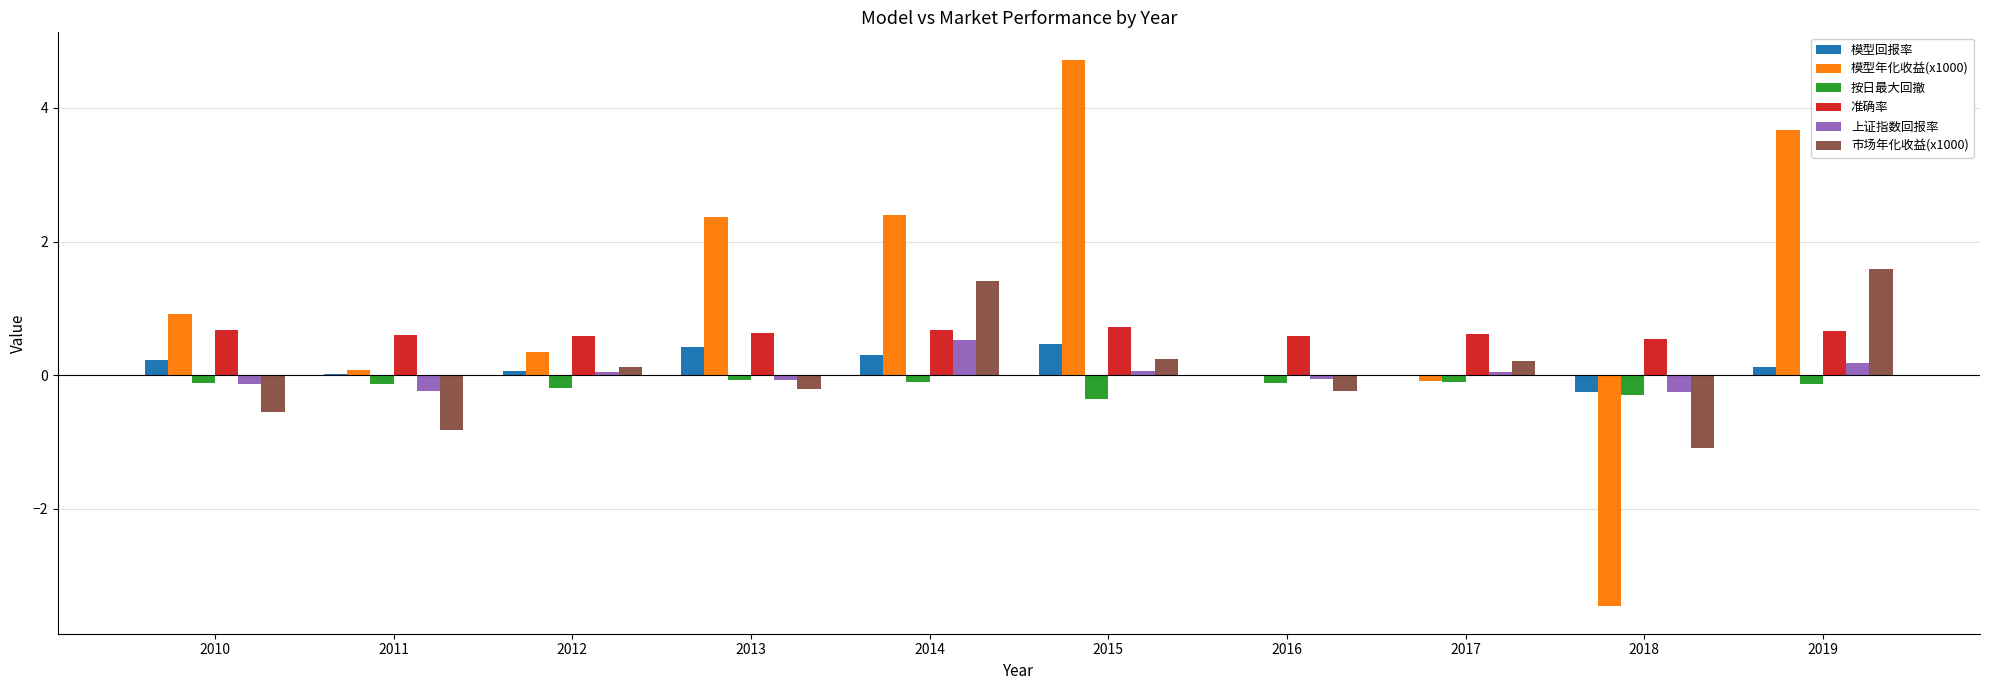

Does the chart contain stacked bars?

No